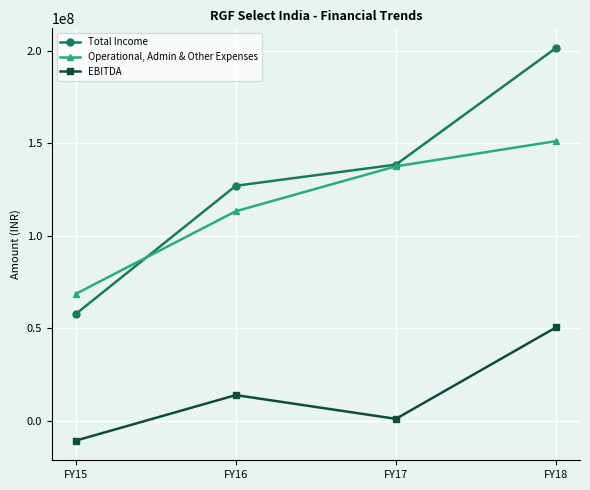

Reading left to right, transcribe all the data shown in this chart.

Total Income: 57579857	126902249	138338014	201380064
Operational, Admin & Other Expenses: 68427980	113133401	137406193	151030255
EBITDA: -10848123	13768848	931821	50349809